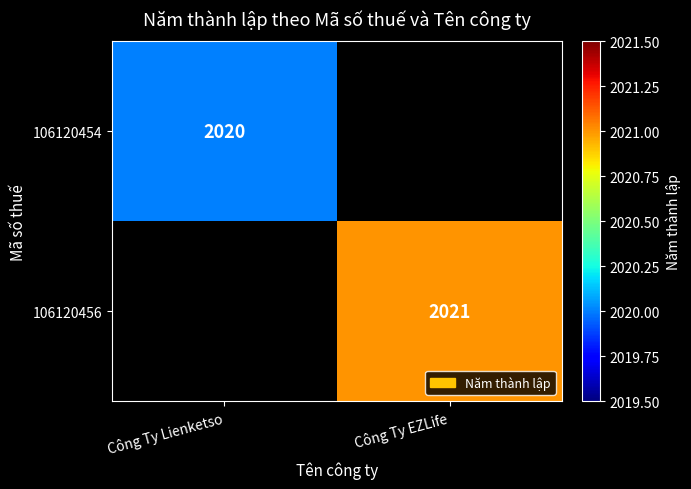

The 106120456 series shows 2021 at Công Ty EZLife. True or false?

True